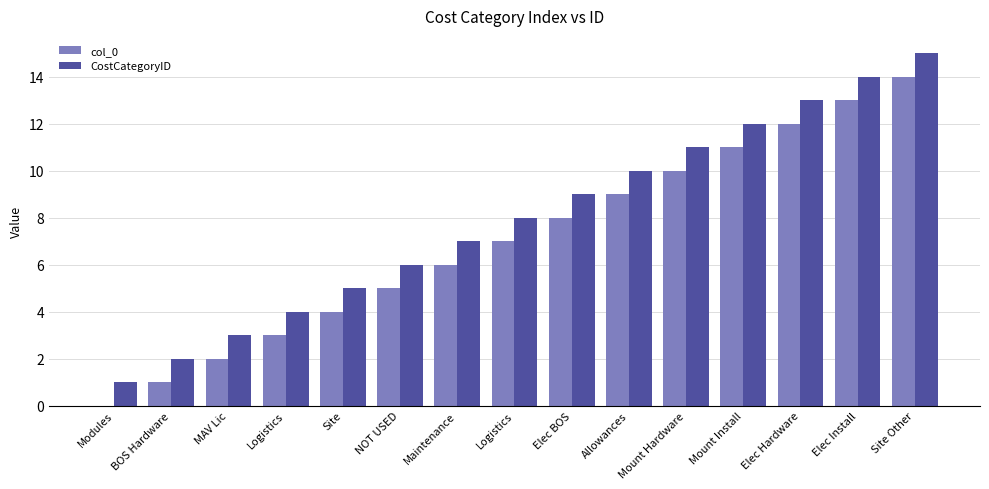

Count the number of categories in the chart.

15